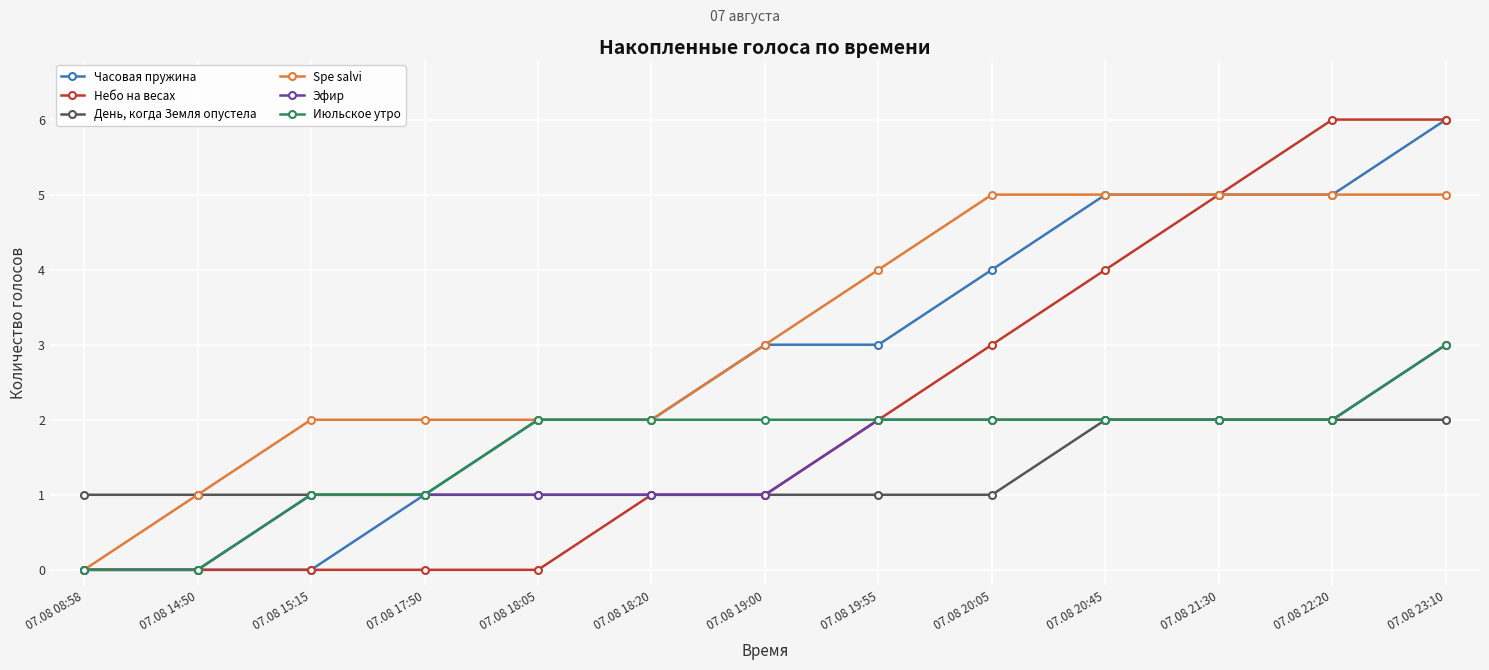

What are all the series names shown in the legend?

Часовая пружина, Небо на весах, День, когда Земля опустела, Spe salvi, Эфир, Июльское утро